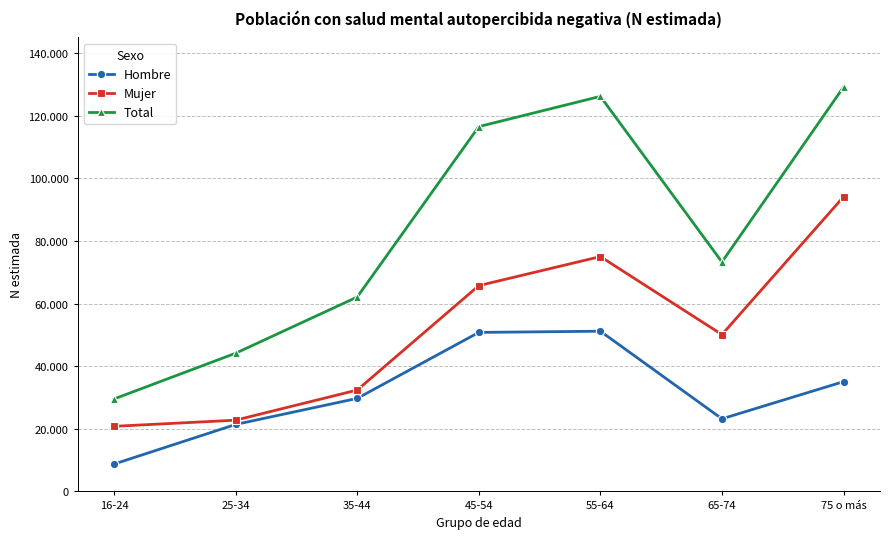

At which label does Total reach its minimum?

16-24